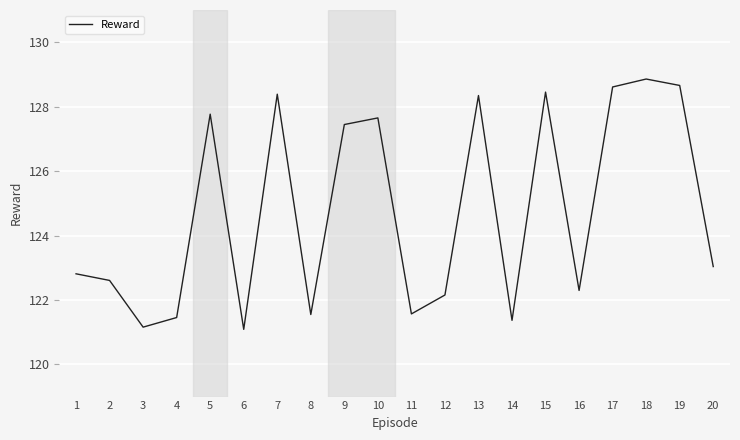

What is the change in value from 8 to 15?

+6.9